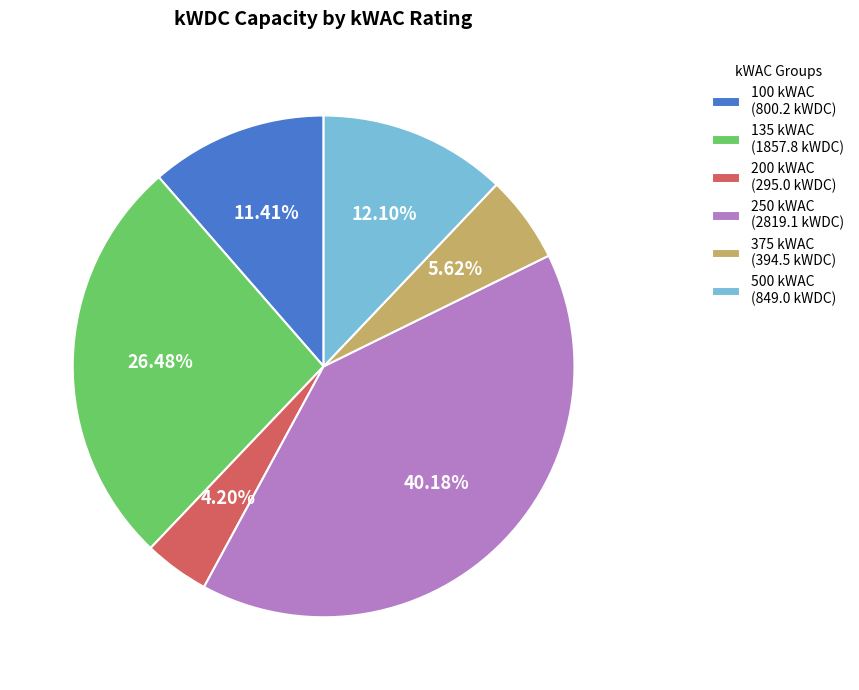

Is 500 the majority of the pie?

No